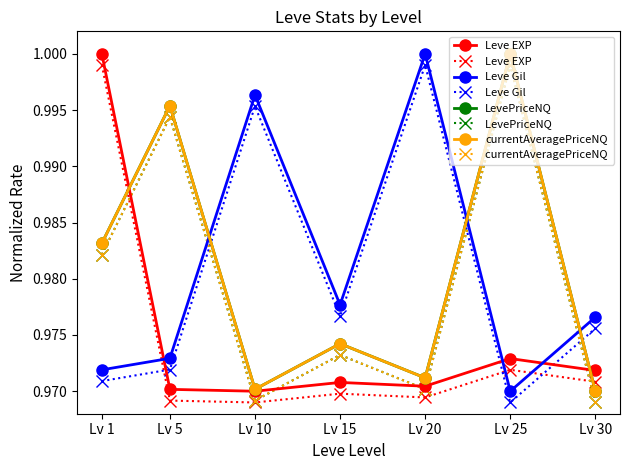

How many lines are shown in the chart?

8